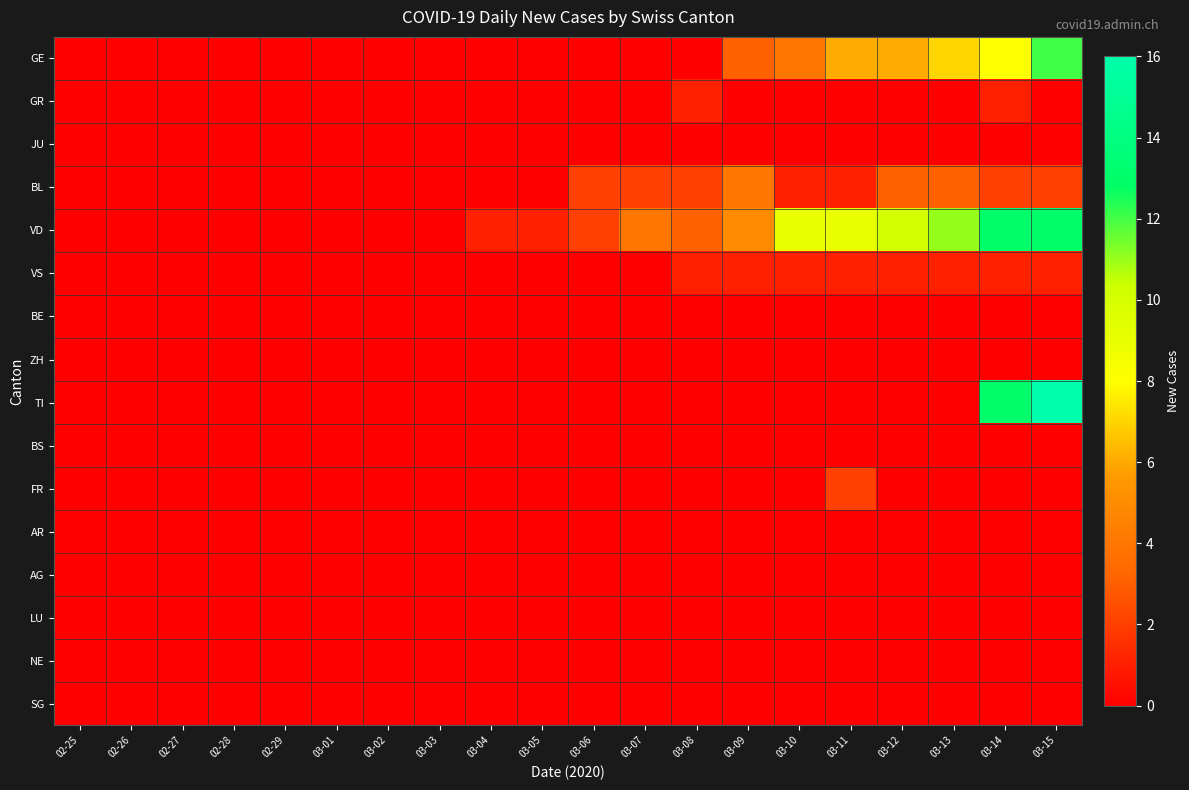

Reading right to left, extract all data points from this chart.

GE: 03-15=12	03-14=8	03-13=7	03-12=6	03-11=6	03-10=4	03-09=3	03-08=0	03-07=0	03-06=0	03-05=0	03-04=0	03-03=0	03-02=0	03-01=0	02-29=0	02-28=0	02-27=0	02-26=0	02-25=0
GR: 03-15=0	03-14=1	03-13=0	03-12=0	03-11=0	03-10=0	03-09=0	03-08=1	03-07=0	03-06=0	03-05=0	03-04=0	03-03=0	03-02=0	03-01=0	02-29=0	02-28=0	02-27=0	02-26=0	02-25=0
JU: 03-15=0	03-14=0	03-13=0	03-12=0	03-11=0	03-10=0	03-09=0	03-08=0	03-07=0	03-06=0	03-05=0	03-04=0	03-03=0	03-02=0	03-01=0	02-29=0	02-28=0	02-27=0	02-26=0	02-25=0
BL: 03-15=2	03-14=2	03-13=3	03-12=3	03-11=1	03-10=1	03-09=4	03-08=2	03-07=2	03-06=2	03-05=0	03-04=0	03-03=0	03-02=0	03-01=0	02-29=0	02-28=0	02-27=0	02-26=0	02-25=0
VD: 03-15=13	03-14=13	03-13=11	03-12=10	03-11=9	03-10=9	03-09=5	03-08=3	03-07=4	03-06=2	03-05=1	03-04=1	03-03=0	03-02=0	03-01=0	02-29=0	02-28=0	02-27=0	02-26=0	02-25=0
VS: 03-15=1	03-14=1	03-13=1	03-12=1	03-11=1	03-10=1	03-09=1	03-08=1	03-07=0	03-06=0	03-05=0	03-04=0	03-03=0	03-02=0	03-01=0	02-29=0	02-28=0	02-27=0	02-26=0	02-25=0
BE: 03-15=0	03-14=0	03-13=0	03-12=0	03-11=0	03-10=0	03-09=0	03-08=0	03-07=0	03-06=0	03-05=0	03-04=0	03-03=0	03-02=0	03-01=0	02-29=0	02-28=0	02-27=0	02-26=0	02-25=0
ZH: 03-15=0	03-14=0	03-13=0	03-12=0	03-11=0	03-10=0	03-09=0	03-08=0	03-07=0	03-06=0	03-05=0	03-04=0	03-03=0	03-02=0	03-01=0	02-29=0	02-28=0	02-27=0	02-26=0	02-25=0
TI: 03-15=16	03-14=13	03-13=0	03-12=0	03-11=0	03-10=0	03-09=0	03-08=0	03-07=0	03-06=0	03-05=0	03-04=0	03-03=0	03-02=0	03-01=0	02-29=0	02-28=0	02-27=0	02-26=0	02-25=0
BS: 03-15=0	03-14=0	03-13=0	03-12=0	03-11=0	03-10=0	03-09=0	03-08=0	03-07=0	03-06=0	03-05=0	03-04=0	03-03=0	03-02=0	03-01=0	02-29=0	02-28=0	02-27=0	02-26=0	02-25=0
FR: 03-15=0	03-14=0	03-13=0	03-12=0	03-11=2	03-10=0	03-09=0	03-08=0	03-07=0	03-06=0	03-05=0	03-04=0	03-03=0	03-02=0	03-01=0	02-29=0	02-28=0	02-27=0	02-26=0	02-25=0
AR: 03-15=0	03-14=0	03-13=0	03-12=0	03-11=0	03-10=0	03-09=0	03-08=0	03-07=0	03-06=0	03-05=0	03-04=0	03-03=0	03-02=0	03-01=0	02-29=0	02-28=0	02-27=0	02-26=0	02-25=0
AG: 03-15=0	03-14=0	03-13=0	03-12=0	03-11=0	03-10=0	03-09=0	03-08=0	03-07=0	03-06=0	03-05=0	03-04=0	03-03=0	03-02=0	03-01=0	02-29=0	02-28=0	02-27=0	02-26=0	02-25=0
LU: 03-15=0	03-14=0	03-13=0	03-12=0	03-11=0	03-10=0	03-09=0	03-08=0	03-07=0	03-06=0	03-05=0	03-04=0	03-03=0	03-02=0	03-01=0	02-29=0	02-28=0	02-27=0	02-26=0	02-25=0
NE: 03-15=0	03-14=0	03-13=0	03-12=0	03-11=0	03-10=0	03-09=0	03-08=0	03-07=0	03-06=0	03-05=0	03-04=0	03-03=0	03-02=0	03-01=0	02-29=0	02-28=0	02-27=0	02-26=0	02-25=0
SG: 03-15=0	03-14=0	03-13=0	03-12=0	03-11=0	03-10=0	03-09=0	03-08=0	03-07=0	03-06=0	03-05=0	03-04=0	03-03=0	03-02=0	03-01=0	02-29=0	02-28=0	02-27=0	02-26=0	02-25=0